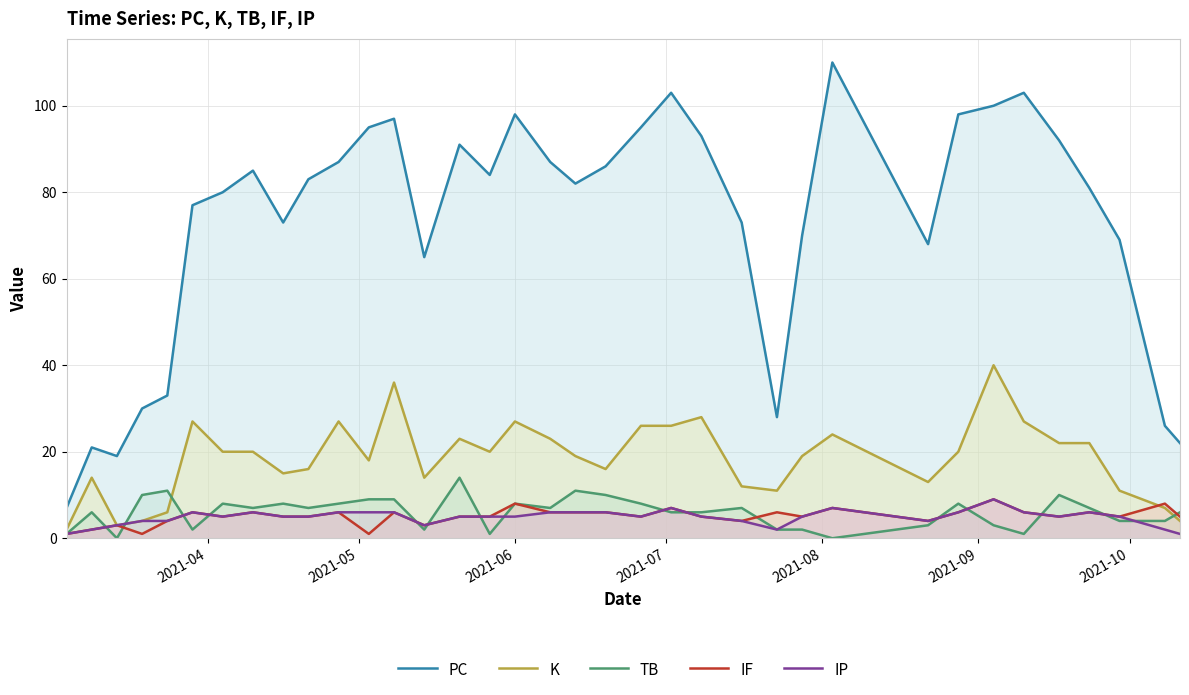

True or false: IP and PC cross at least once.

False